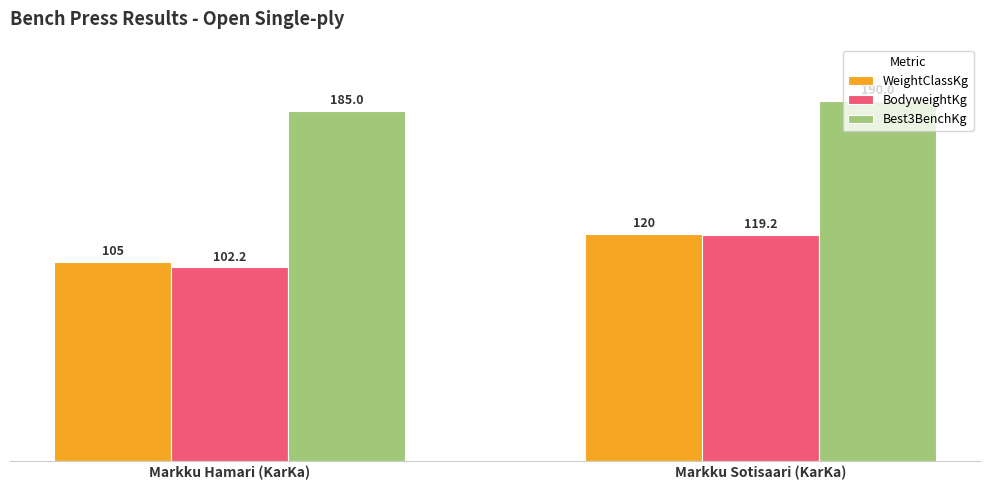

At which category is the sum across all series the highest?

Markku Sotisaari (KarKa)